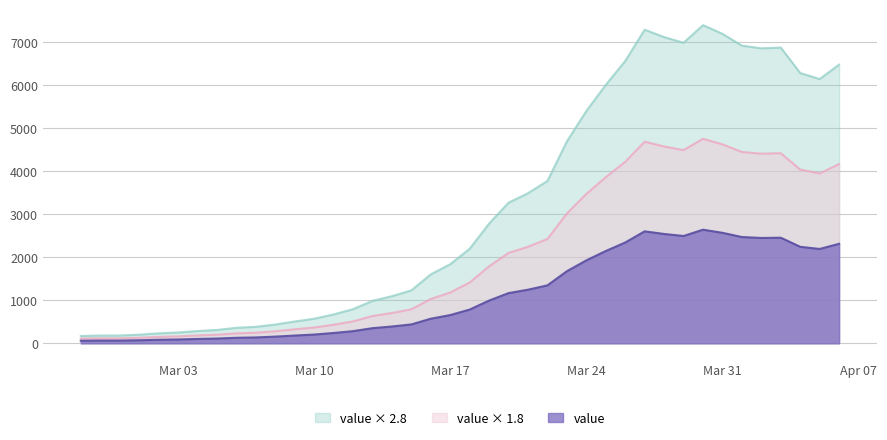

Which category has the highest value across all series?

2020-03-30